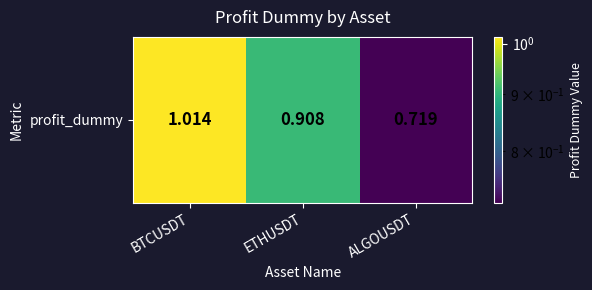

What is the difference between the values at BTCUSDT and ETHUSDT?

0.1